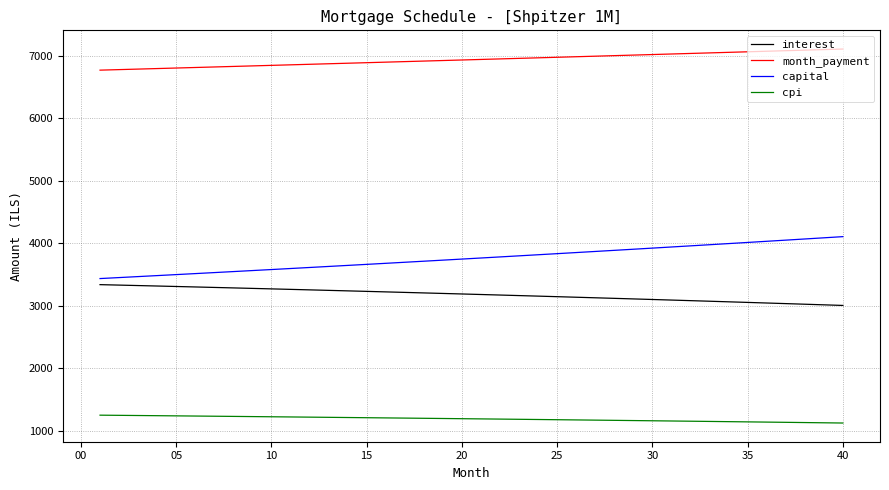

True or false: capital and cpi cross at least once.

False